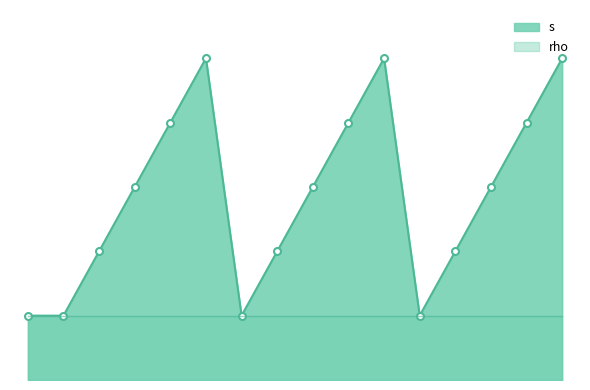

What is the difference between the maximum and minimum values?

4